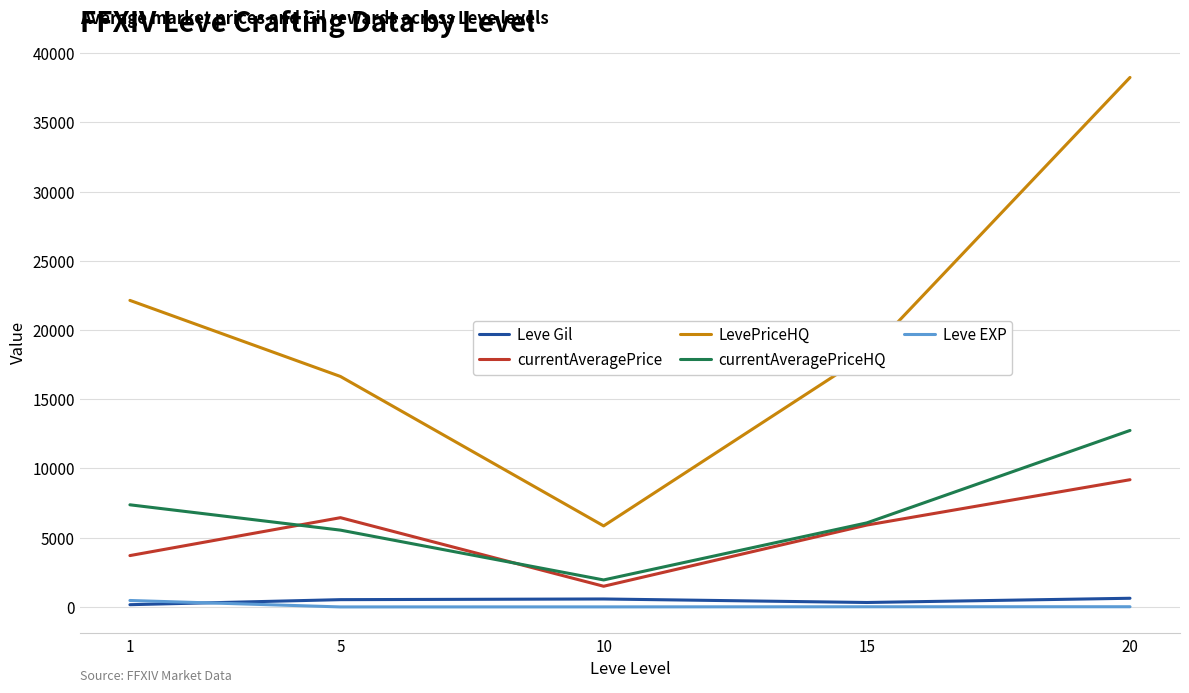

Is it true that LevePriceHQ equals 28391.0 at 5?

False